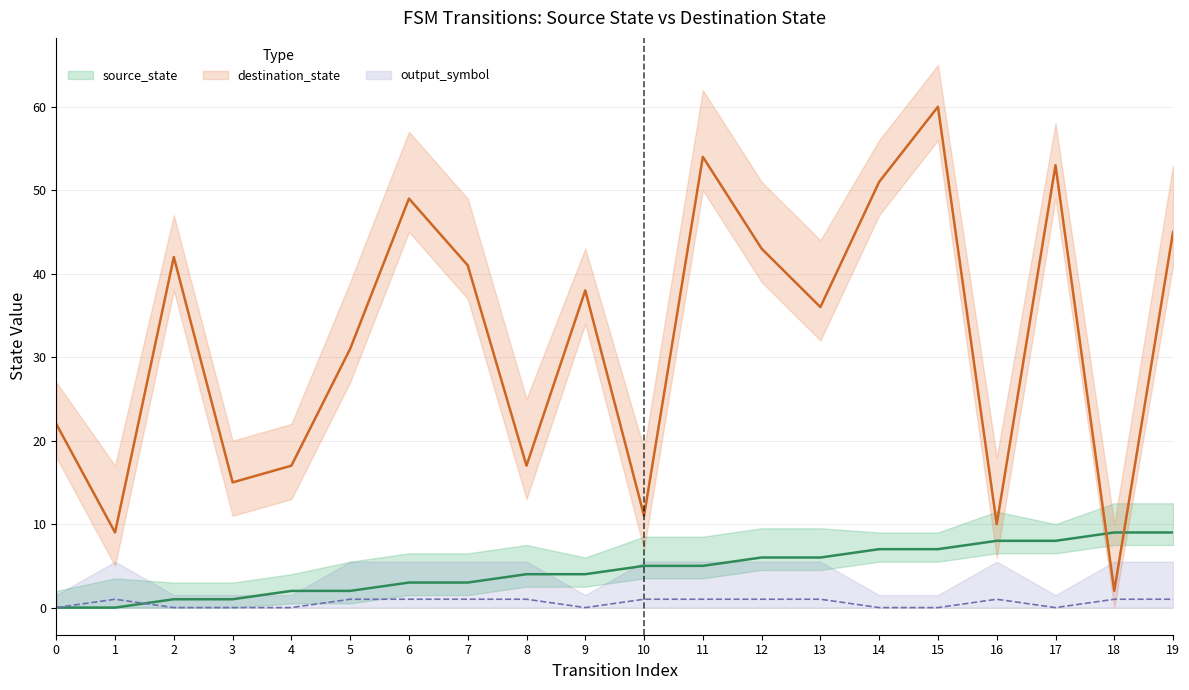

In output_symbol, how many points are lower than both neighbors (excluding endpoints)?

2